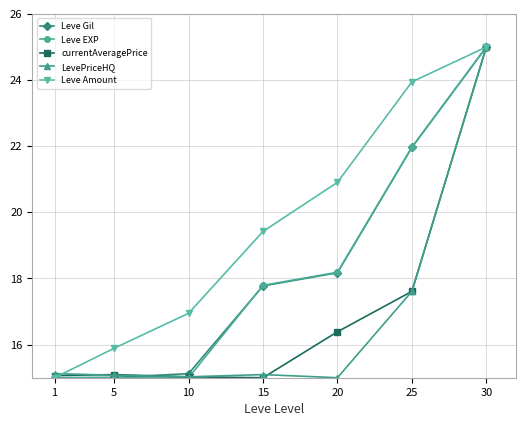

At which category is the sum across all series the highest?

30